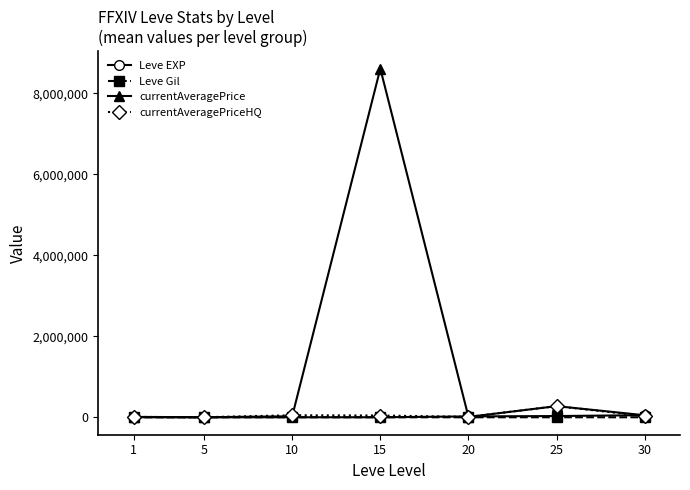

Which series has the largest total across all categories?

currentAveragePrice